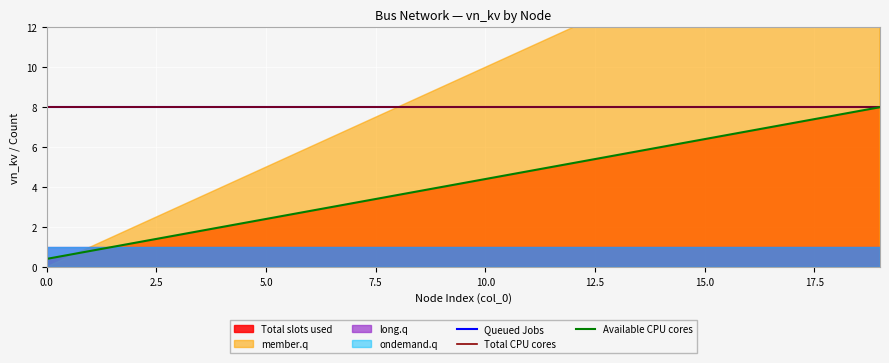

What is the value of the Available CPU cores point at the 13th from the left?

5.2